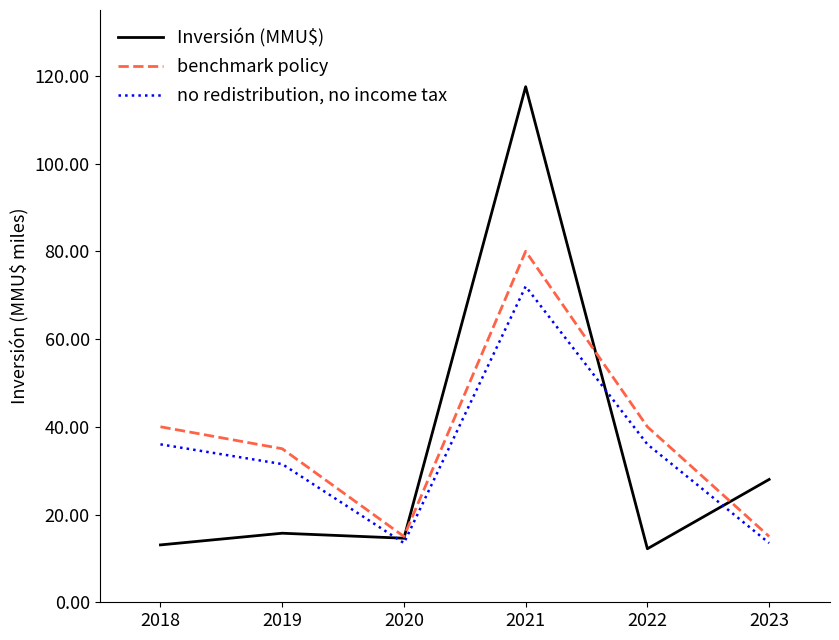

Is this an area chart (filled region under the line)?

No